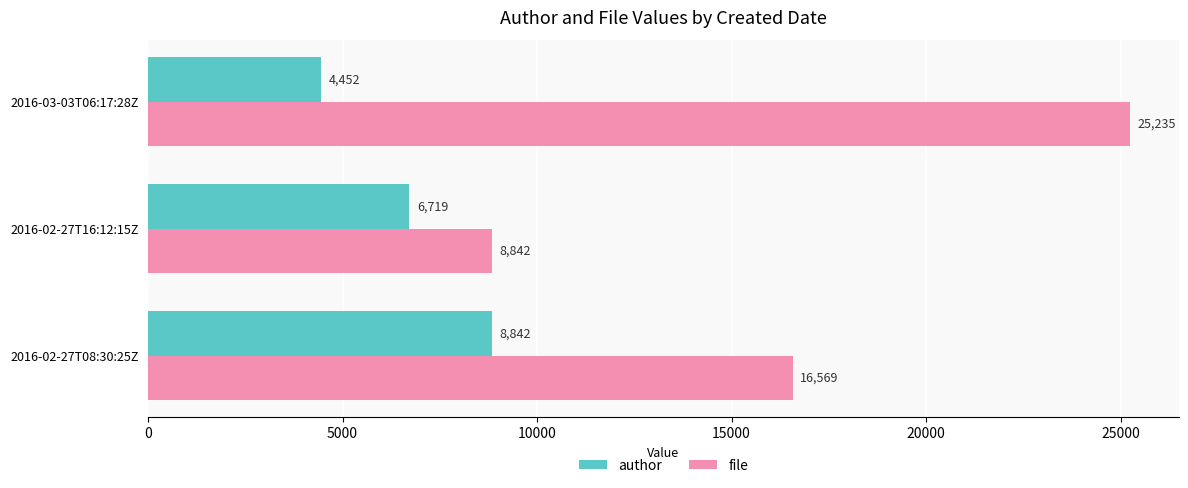

Rank the series by their maximum value, from highest to lowest.

file, author